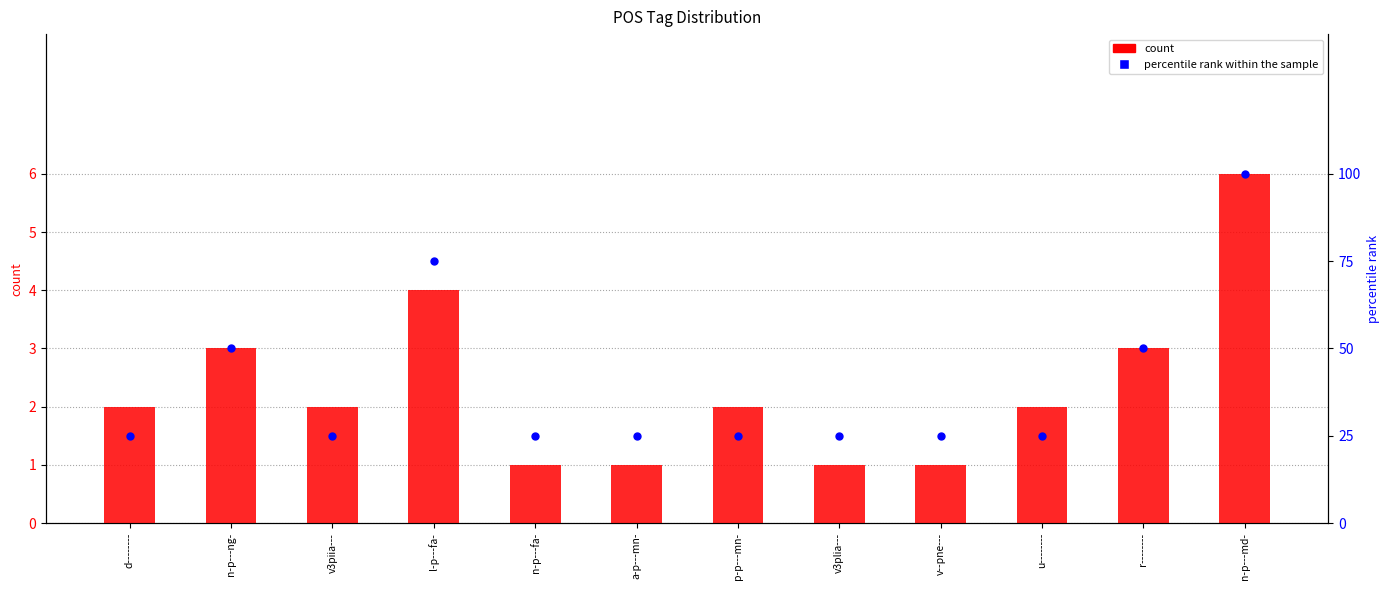

Which series has the largest total across all categories?

percentile rank within the sample